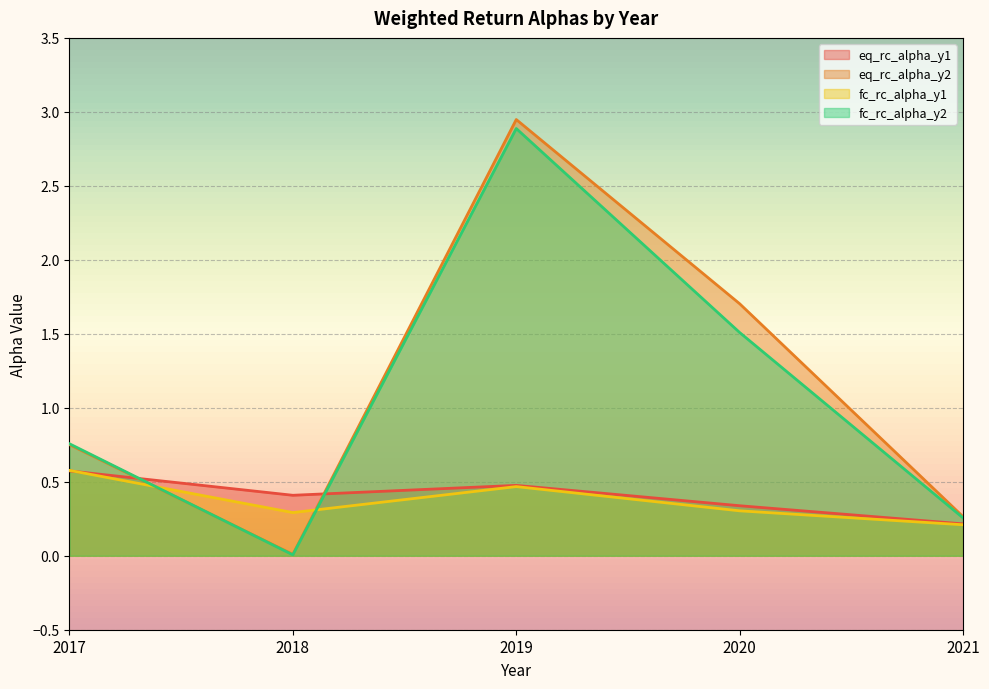

What is the maximum value for eq_rc_alpha_y2?

2.9